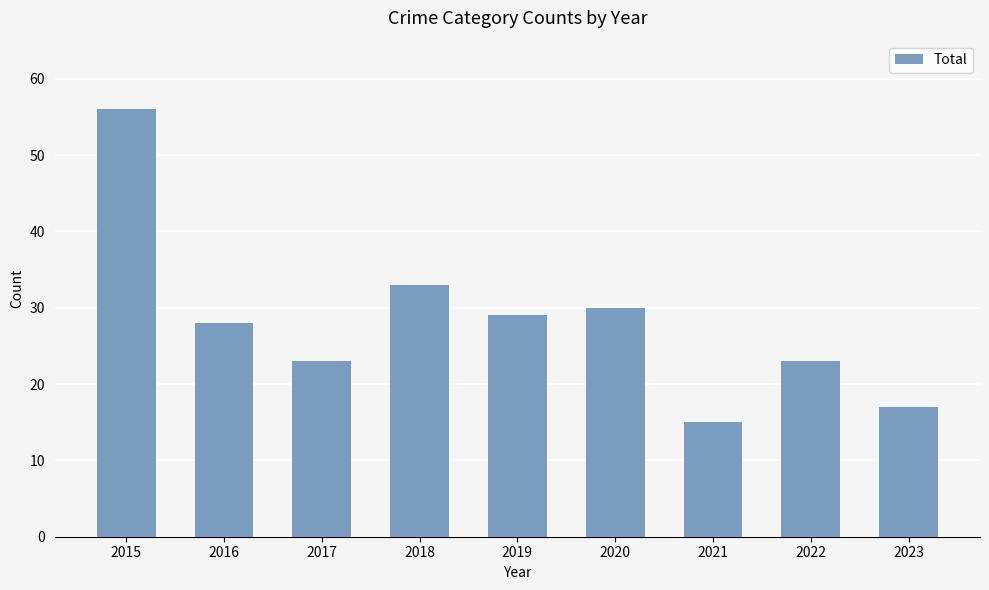

True or false: the data shows 48 at 2018.

False